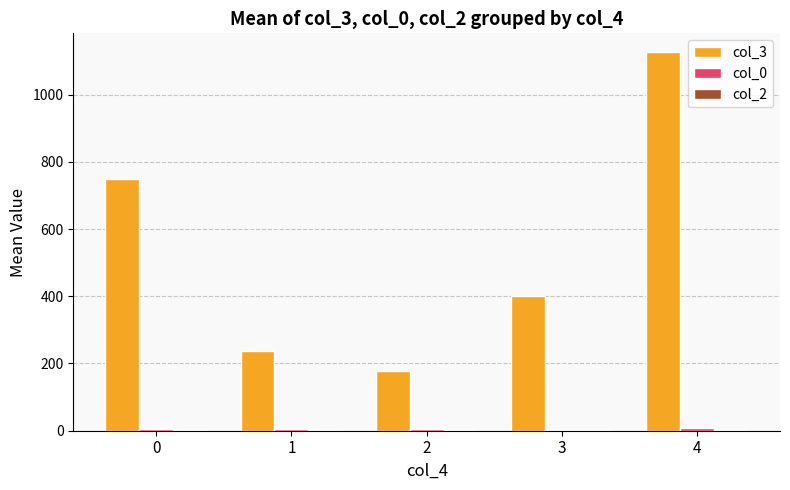

Which series has the largest total across all categories?

col_3